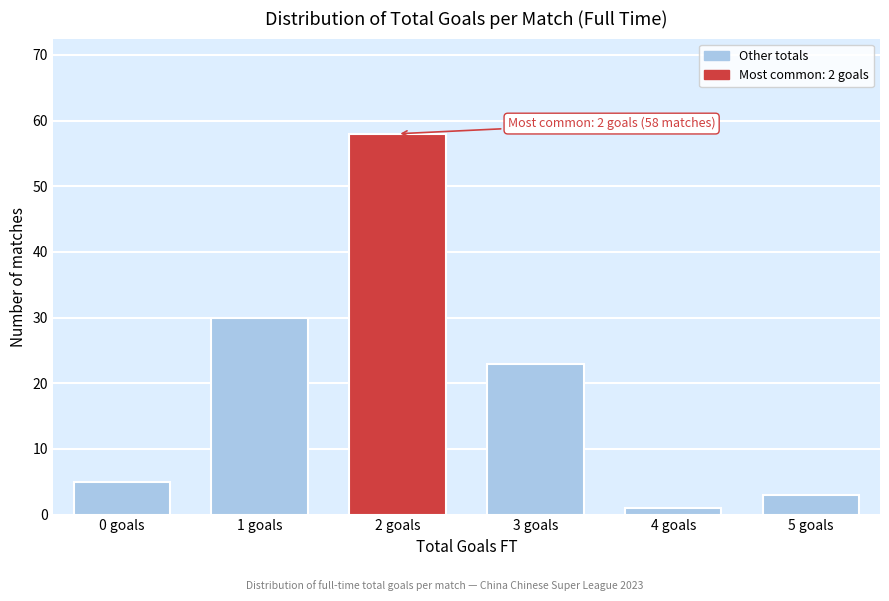

Reading left to right, transcribe all the data shown in this chart.

0 goals=5	1 goals=30	2 goals=58	3 goals=23	4 goals=1	5 goals=3